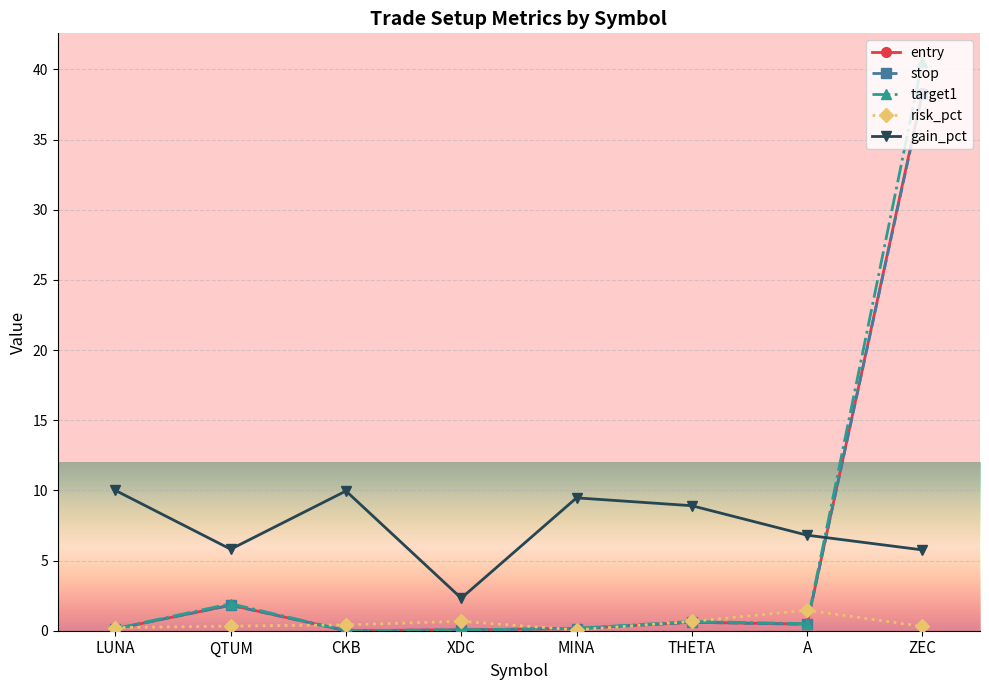

What is the difference between the maximum and minimum values in the target1 series?

40.5